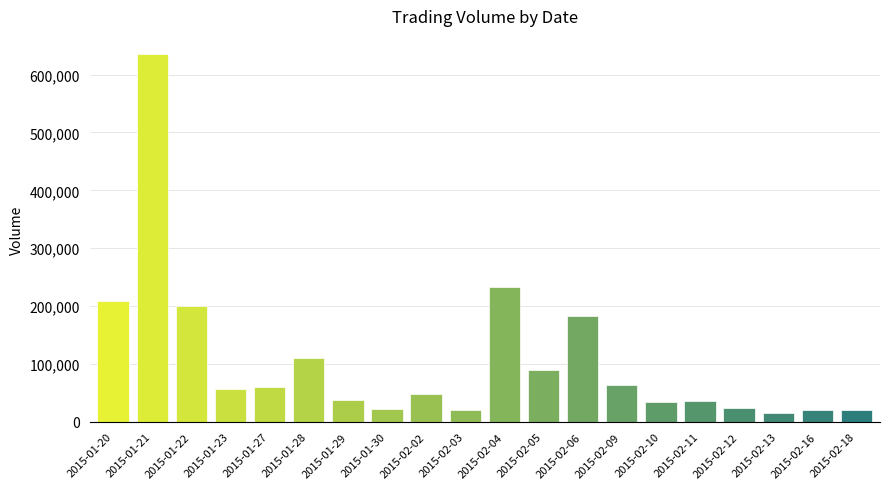

What is the label of the 13th bar from the right?

2015-01-30